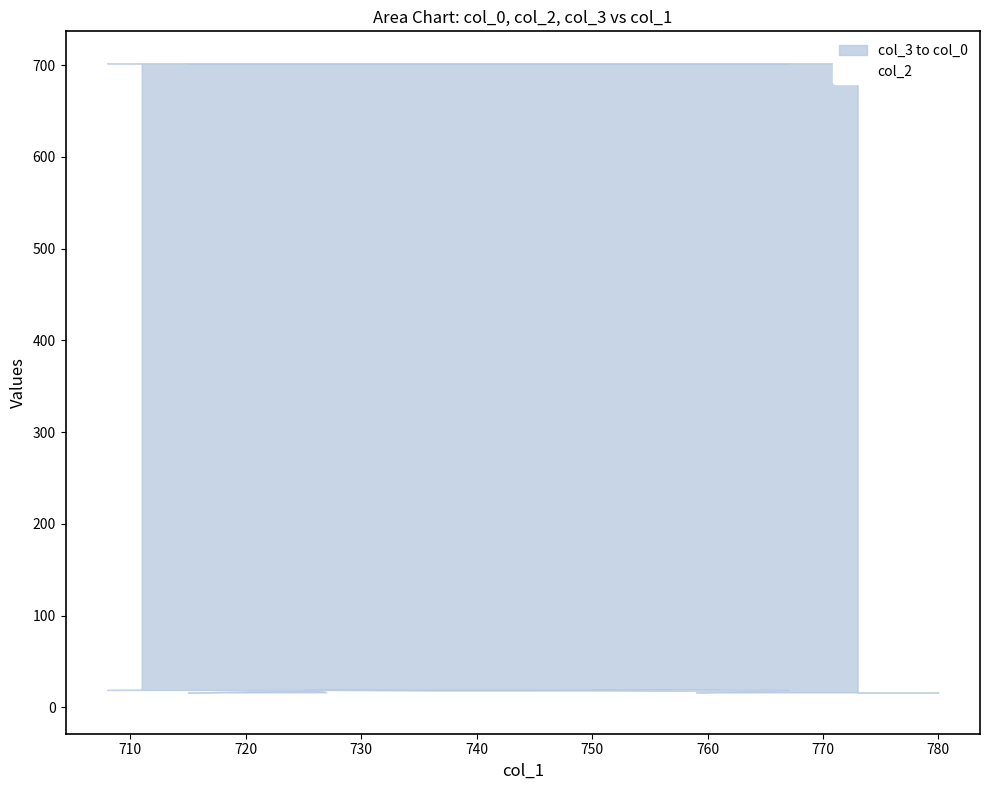

What is the label of the 19th point from the left?

780